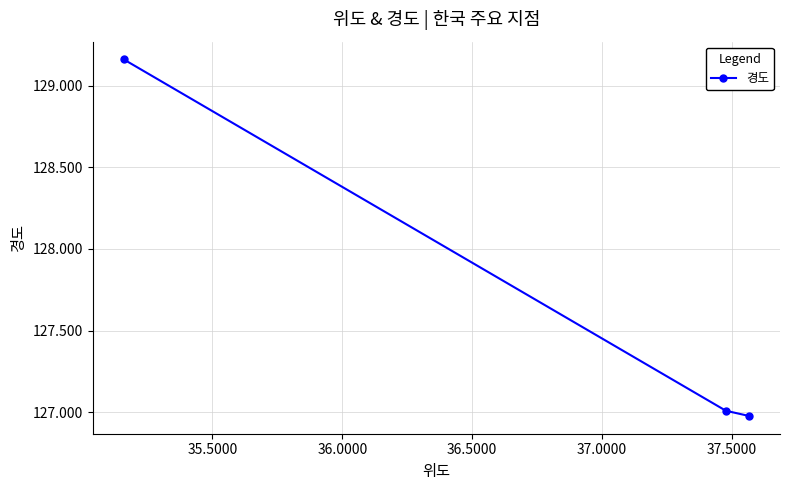

What is the difference between the maximum and minimum values?

2.2